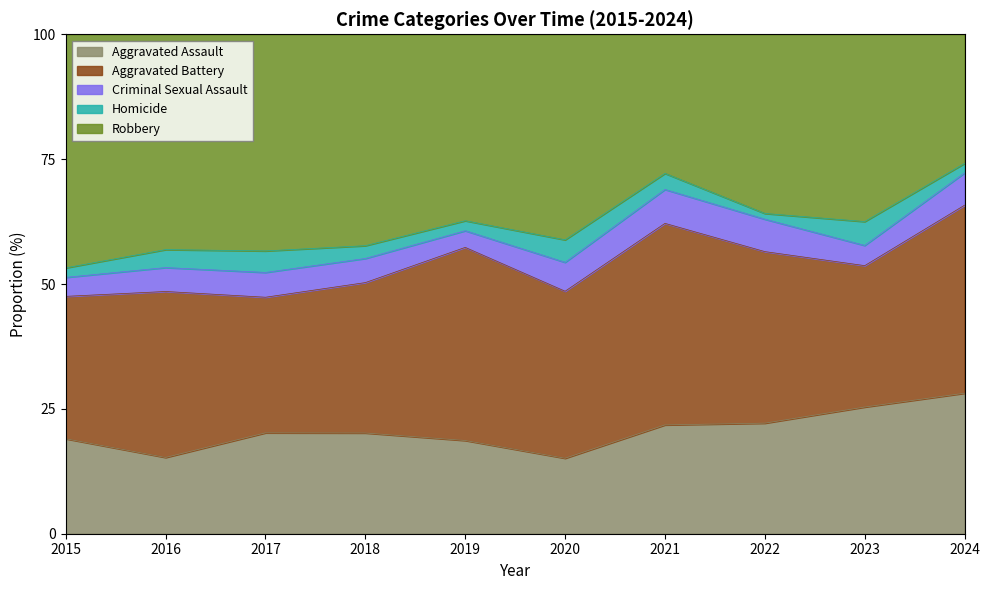

Rank the series at 2020 from lowest to highest value.

Homicide, Criminal Sexual Assault, Aggravated Assault, Aggravated Battery, Robbery